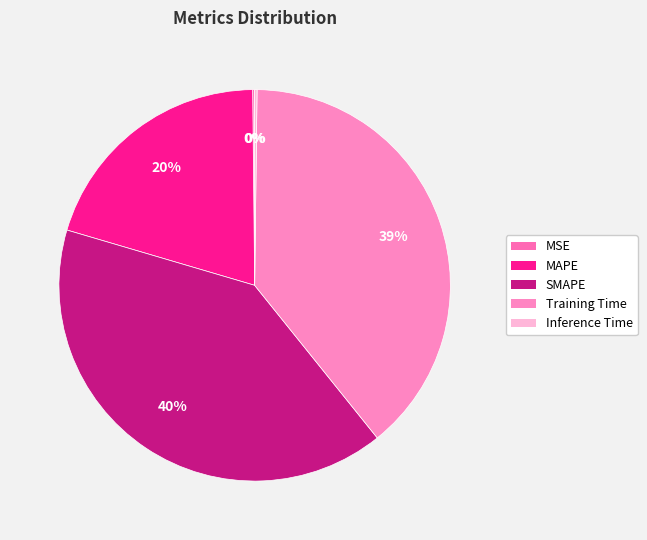

True or false: SMAPE accounts for 40% of the total.

True